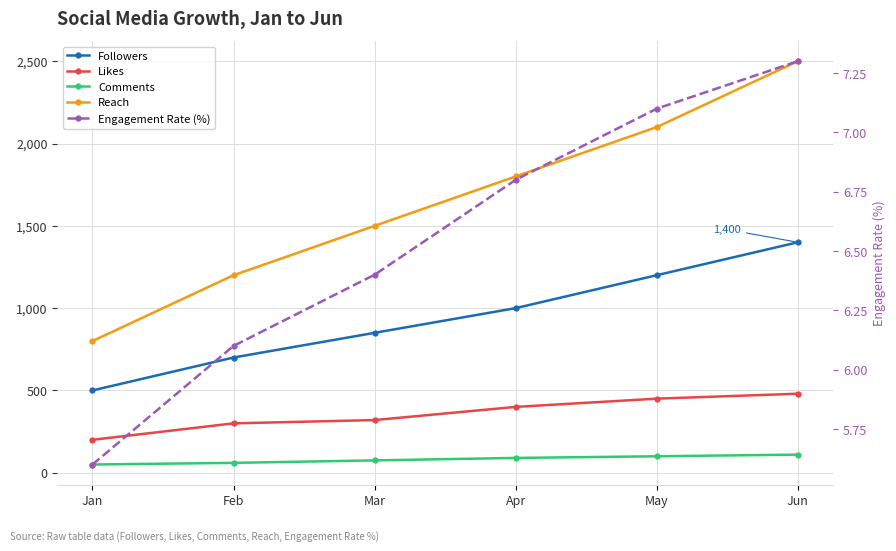

Reading left to right, extract all data points from this chart.

Followers: 500.0	700.0	850.0	1000.0	1200.0	1400.0
Likes: 200.0	300.0	320.0	400.0	450.0	480.0
Comments: 50.0	60.0	75.0	90.0	100.0	110.0
Reach: 800.0	1200.0	1500.0	1800.0	2100.0	2500.0
Engagement Rate (%): 5.6	6.1	6.4	6.8	7.1	7.3